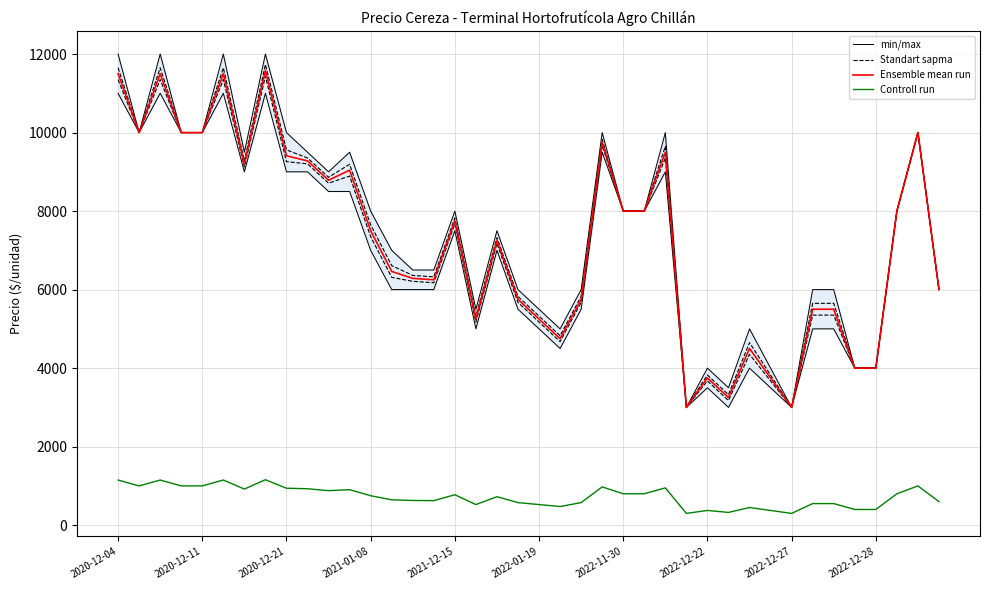

Which category has the lowest value in the min/max series?

27